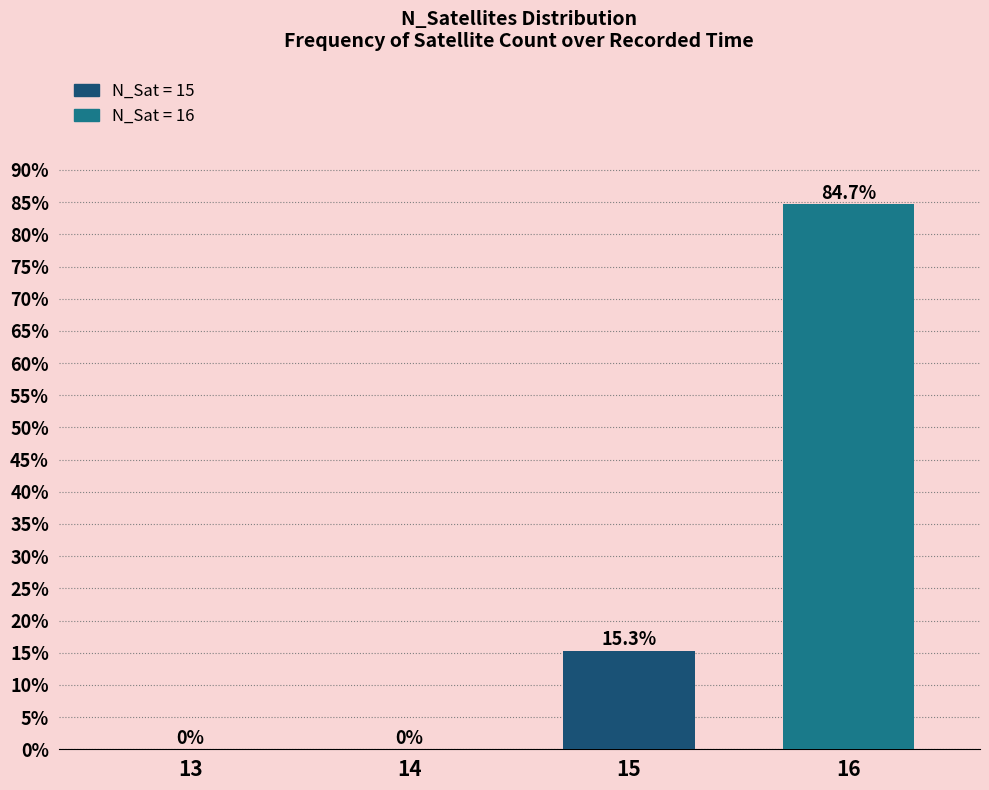

At which category does the chart reach its minimum across all series?

13